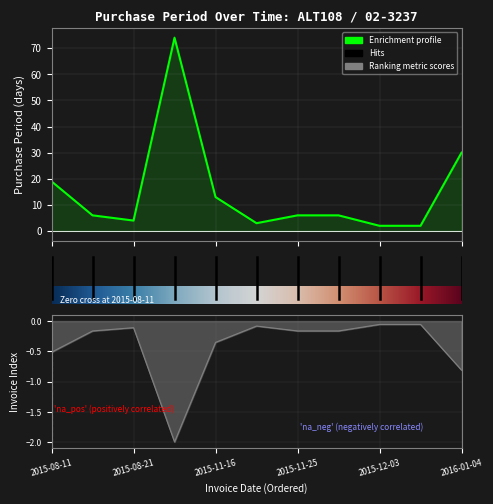

What is the difference between the values at 2015-11-16 and 2015-12-05?

11